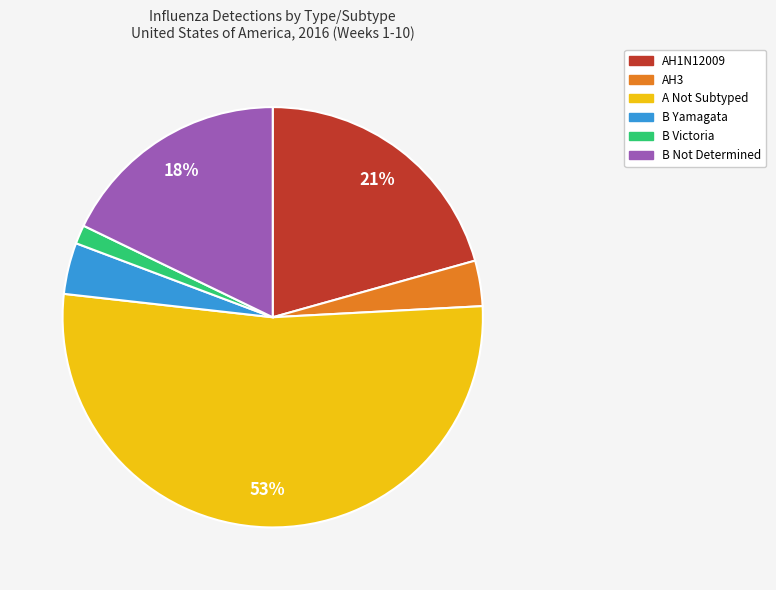

Between A Not Subtyped and B Victoria, which is larger?

A Not Subtyped